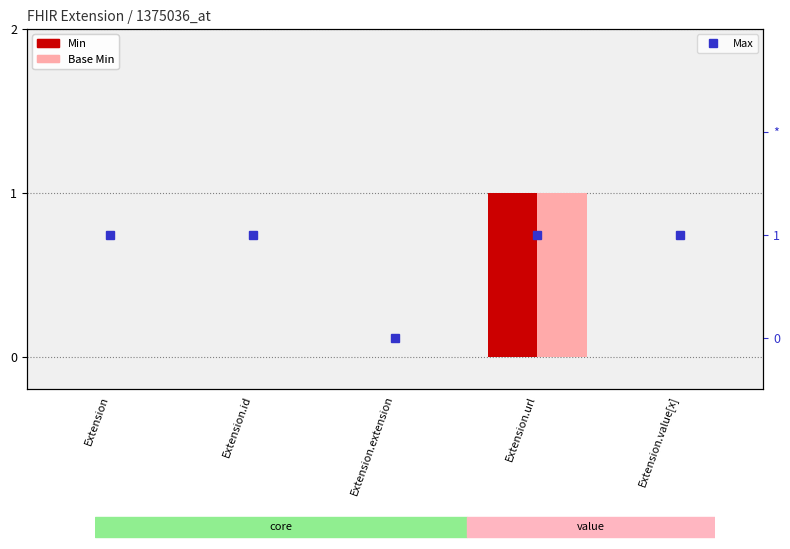

How many values in the Base Min series exceed 0?

1